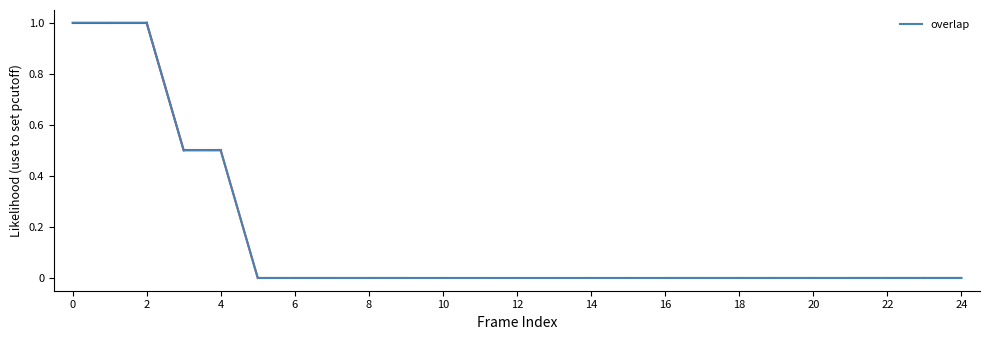

How many values are between 0 and 1?

25